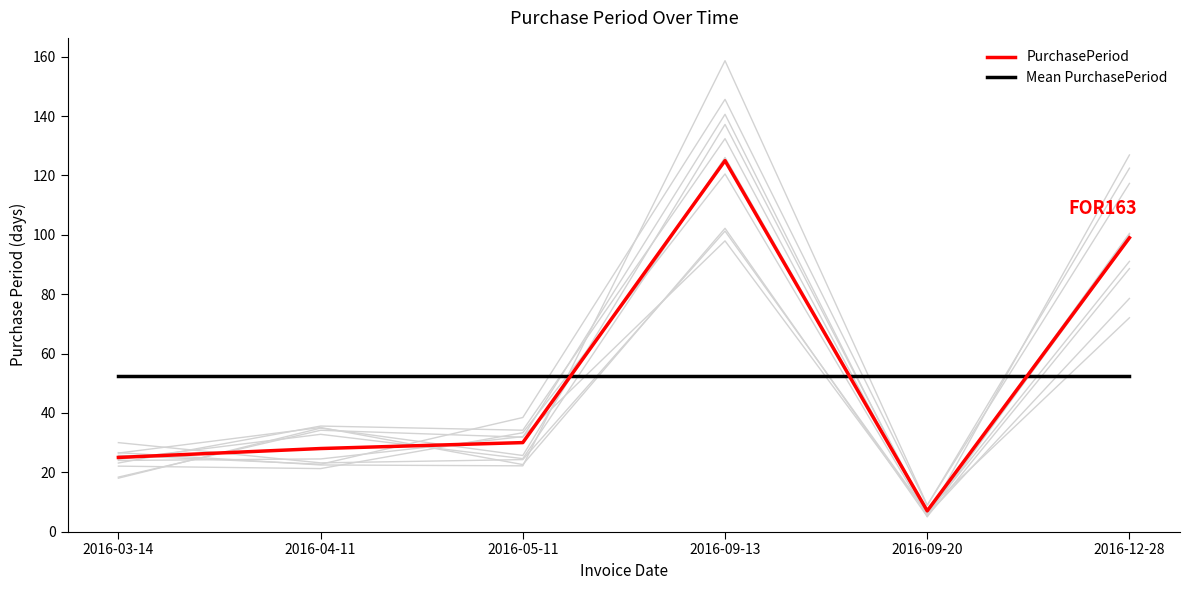

Rank the series at 2016-03-14 from lowest to highest value.

PurchasePeriod, Mean PurchasePeriod